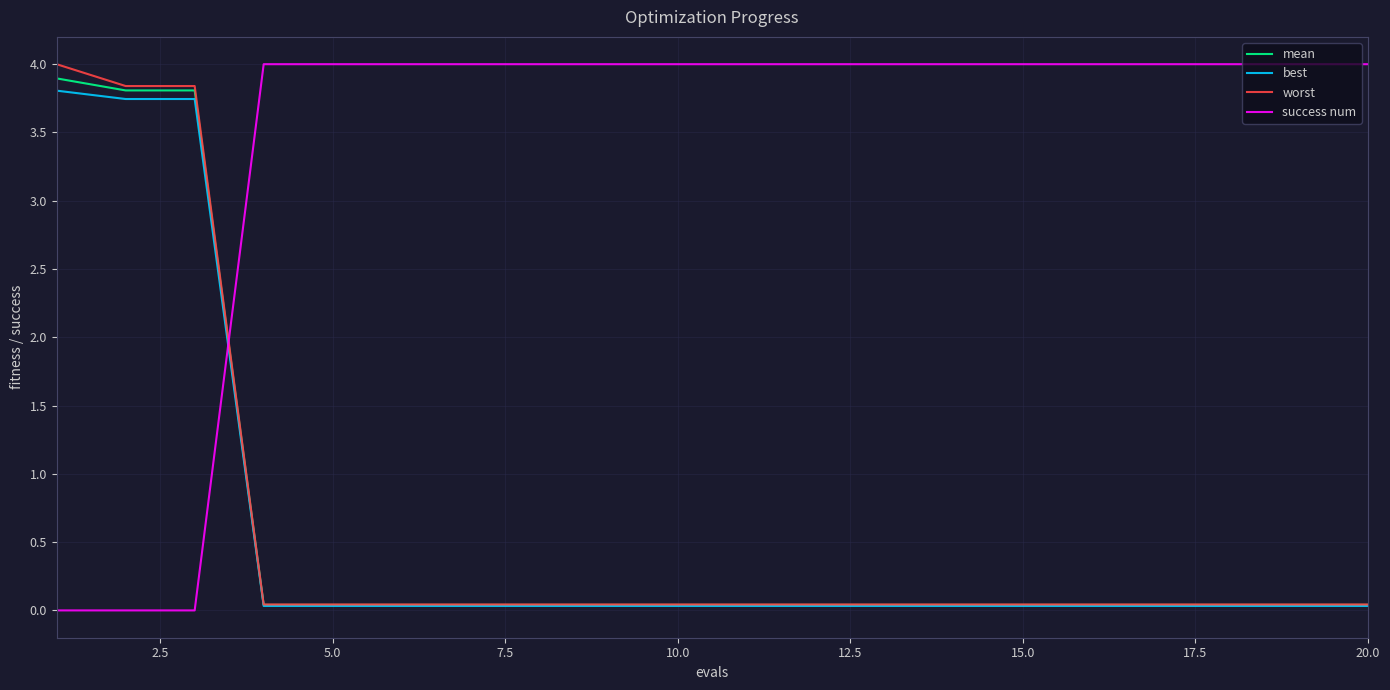

What is the maximum value for worst?

4.0